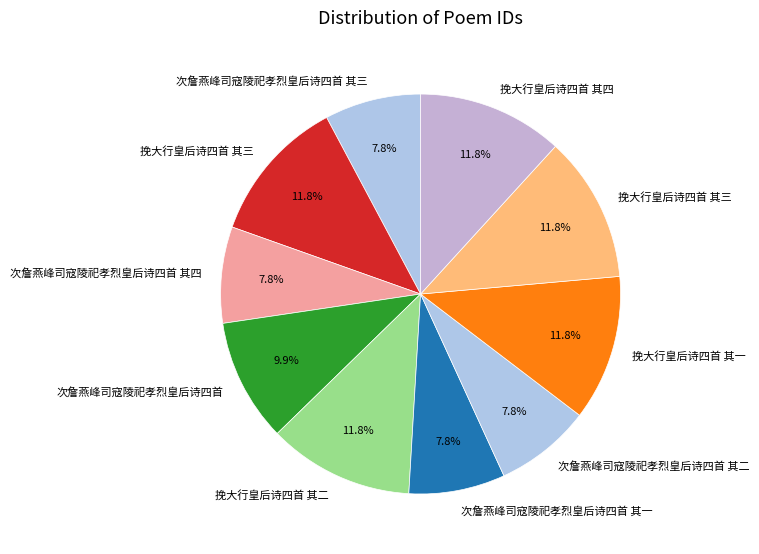

Is there any slice that represents more than half of the pie?

No